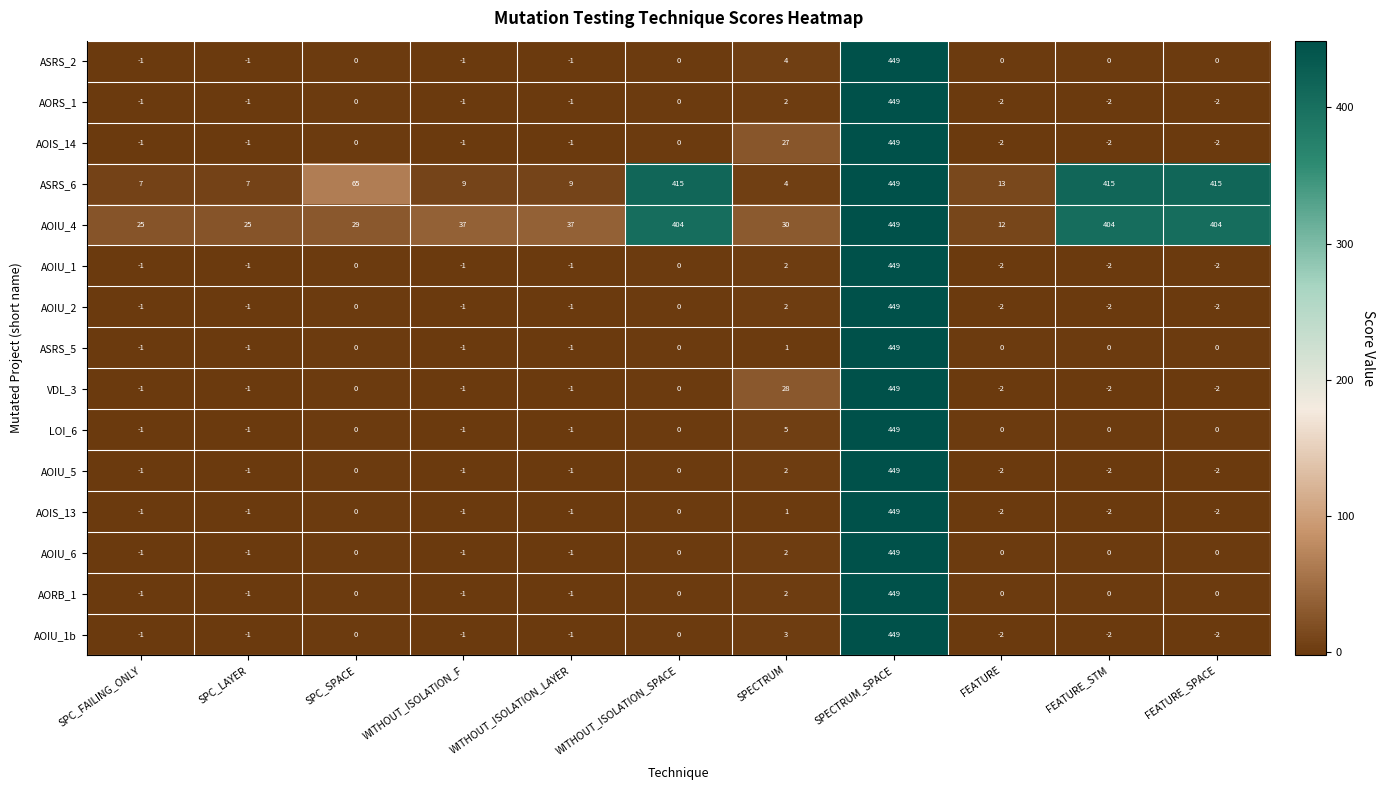

The value of VDL_3 at SPECTRUM is 28. True or false?

True